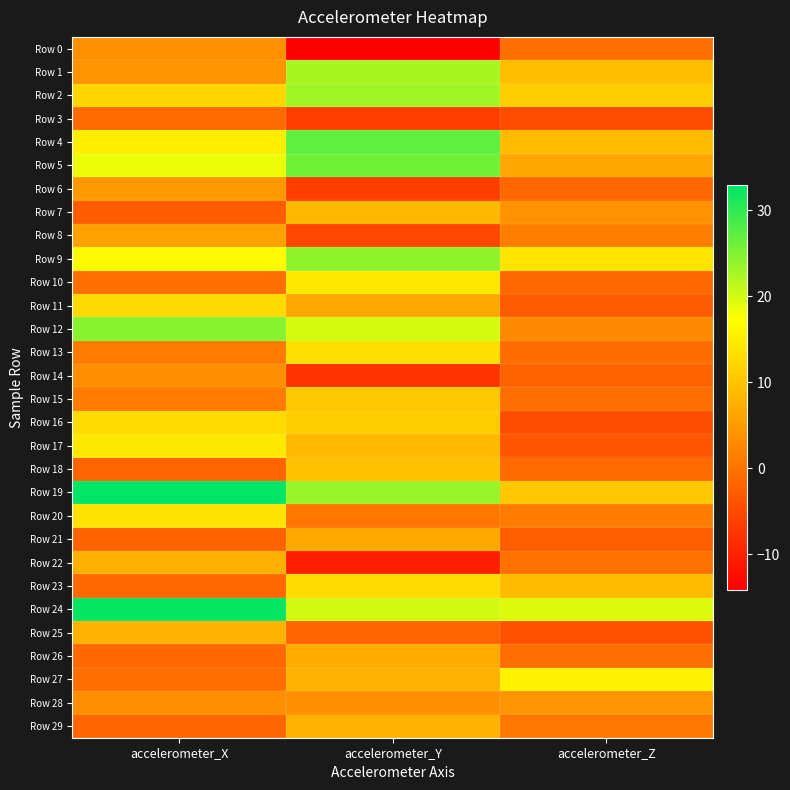

Which series changed the most between accelerometer_X and accelerometer_Z?

Row 19